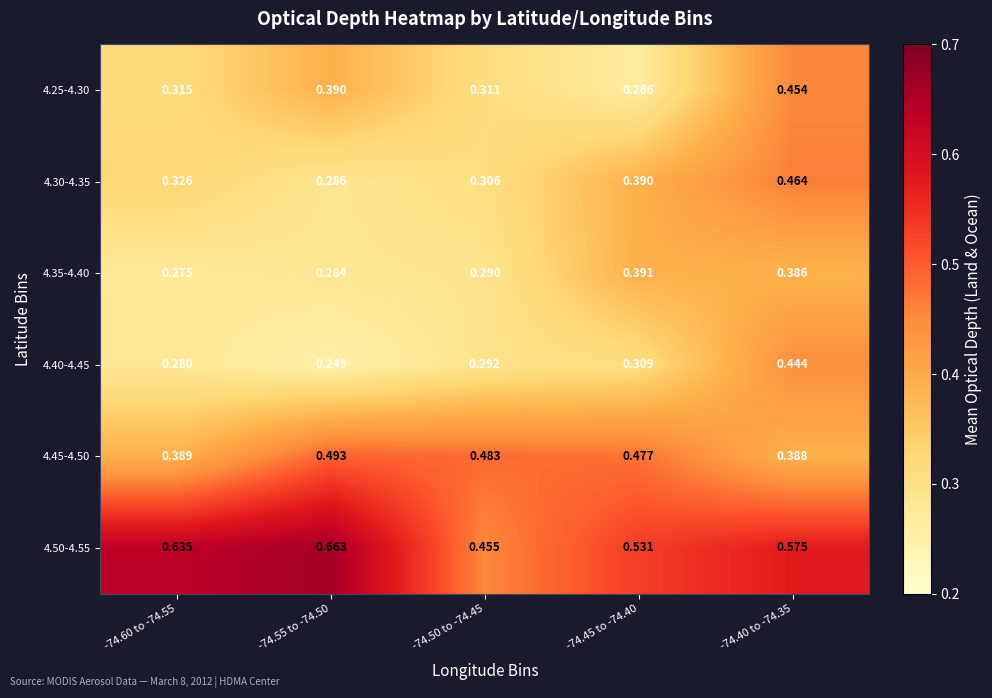

How many distinct data groups are displayed?

6